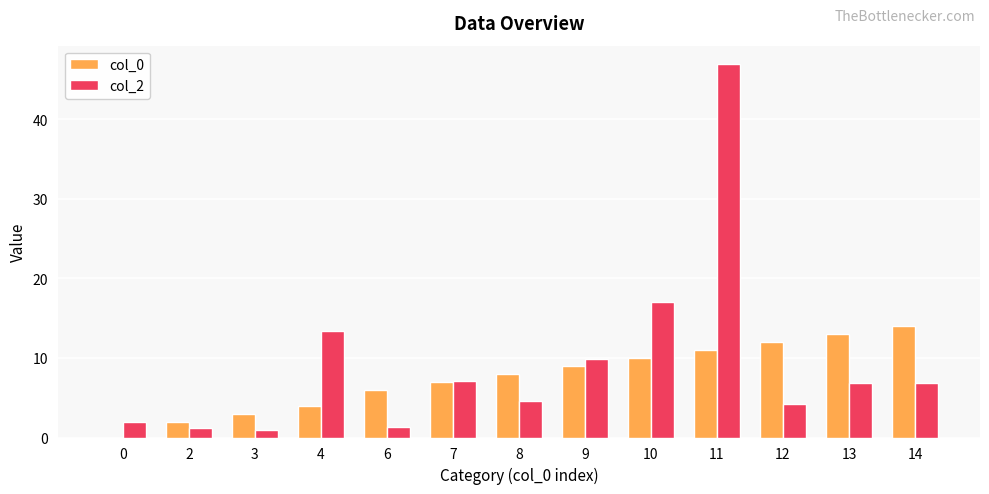

How many values in the col_2 series exceed 6?

7